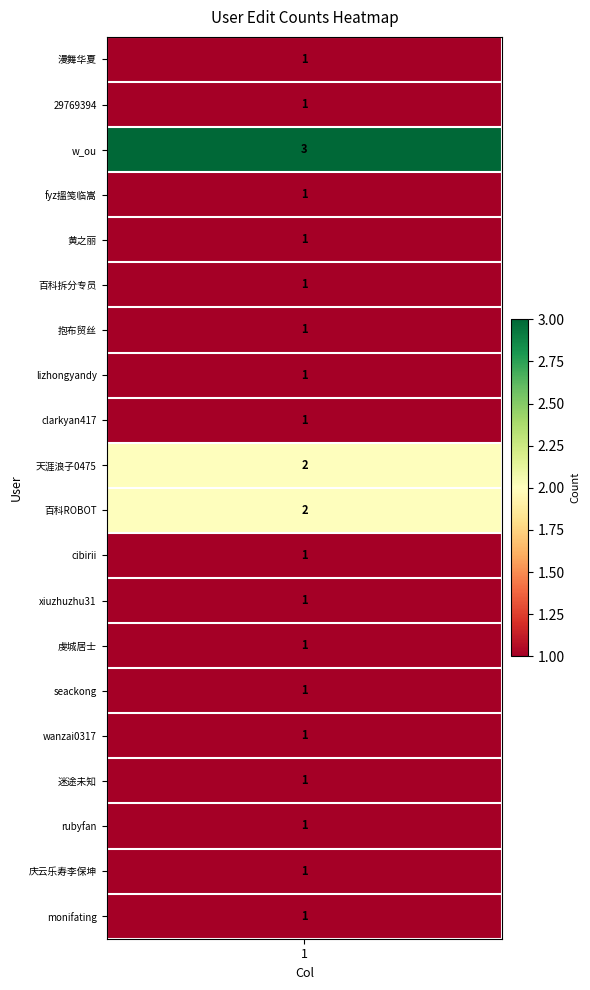

Reading right to left, transcribe all the data shown in this chart.

1	1	1	1	1	1	1	1	1	2	2	1	1	1	1	1	1	3	1	1